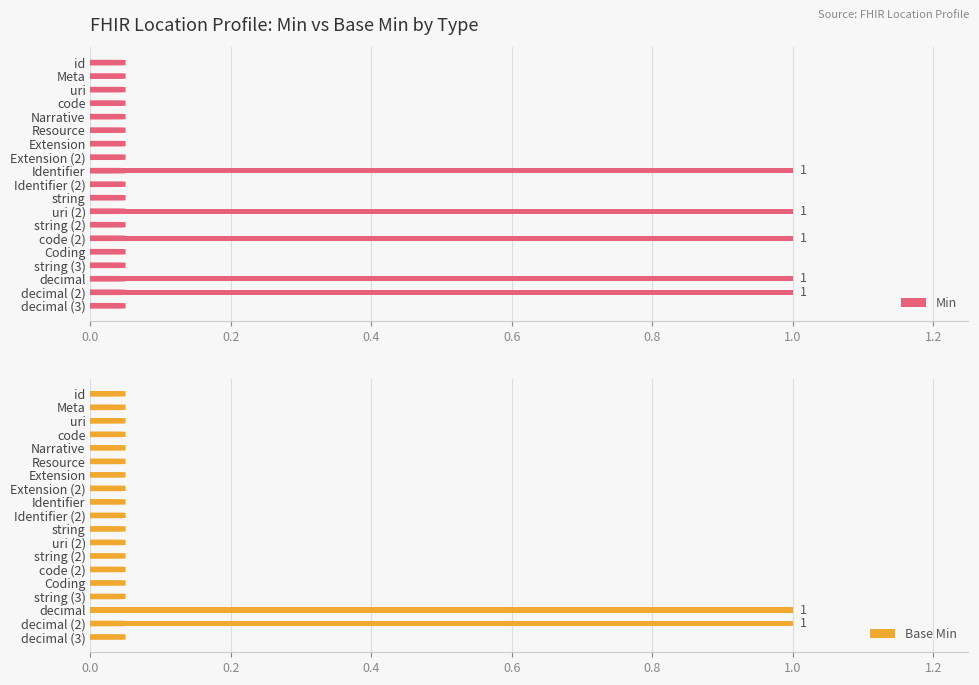

Rank the series by their average value, from highest to lowest.

Min, Base Min